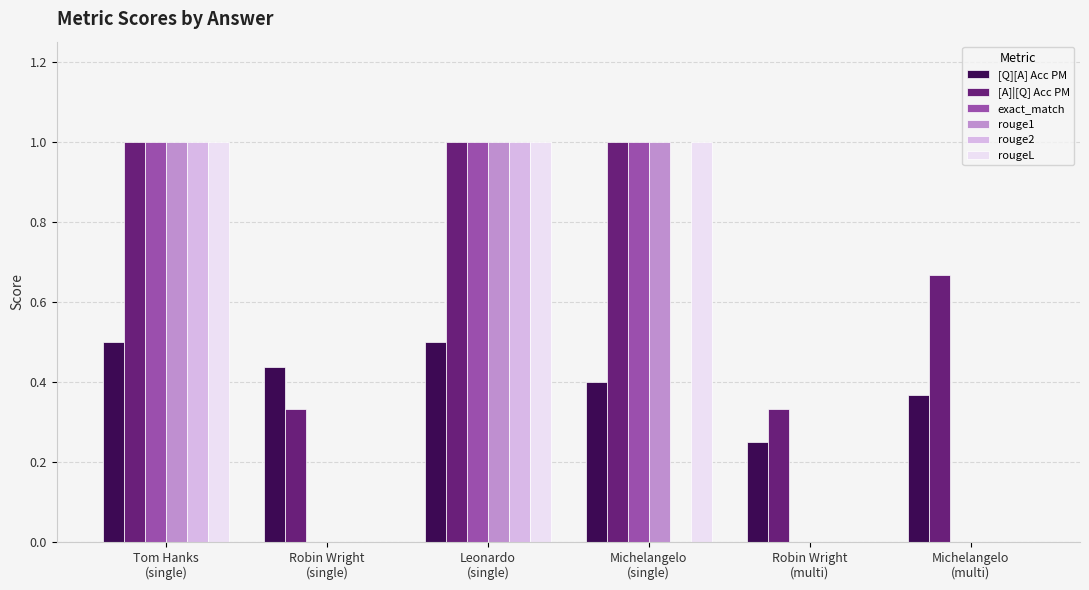

Which series has the largest total across all categories?

[A]|[Q] Acc PM